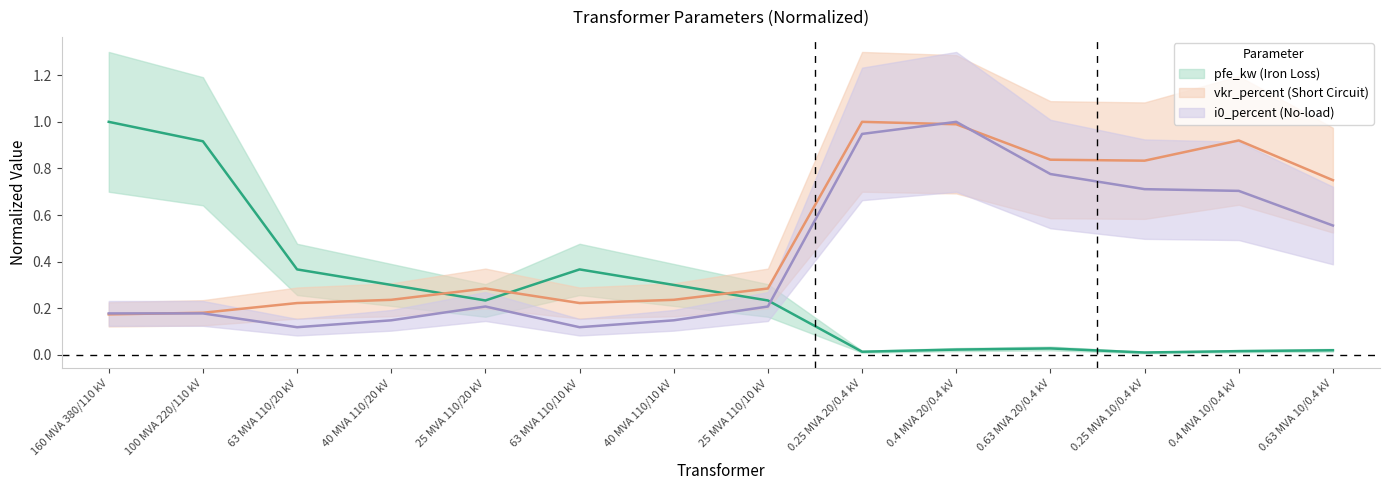

Is it true that i0_percent equals 0.2 at 100 MVA 220/110 kV?

True